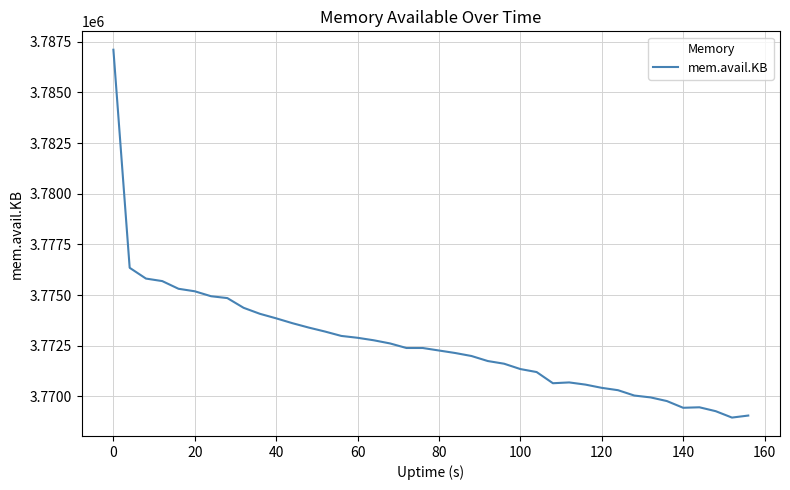

What is the difference between the maximum and minimum values?

18164